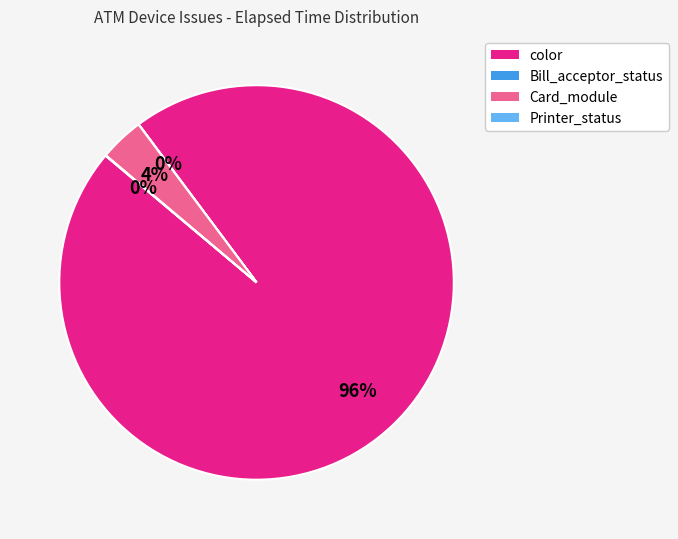

Is there a majority slice in this chart?

Yes